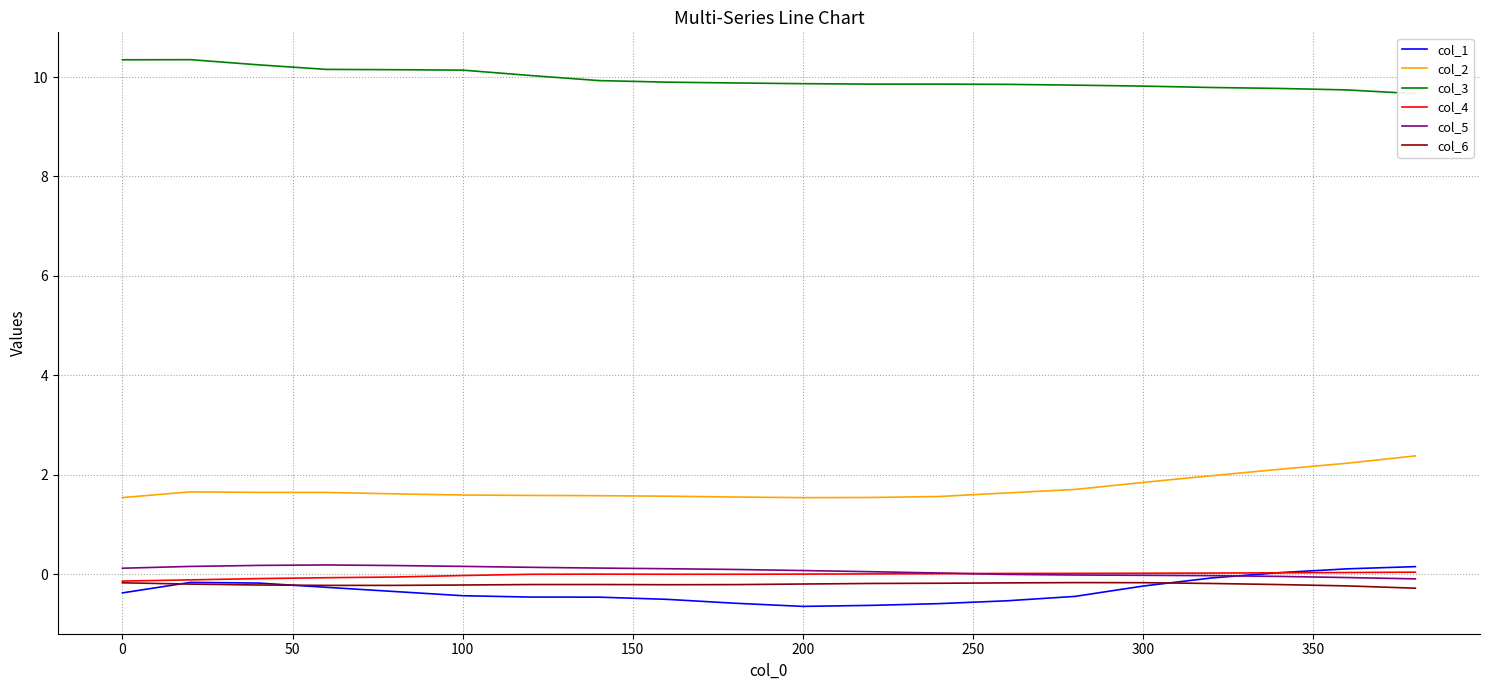

How many values in the col_4 series exceed 0?

14